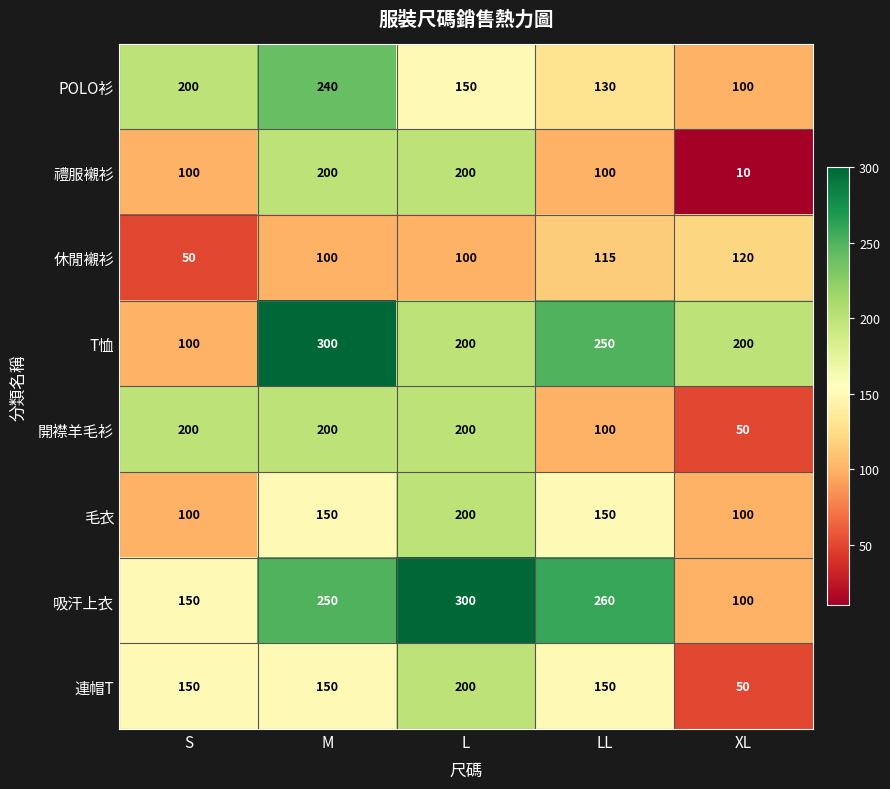

The value of 開襟羊毛衫 at L is 289. True or false?

False